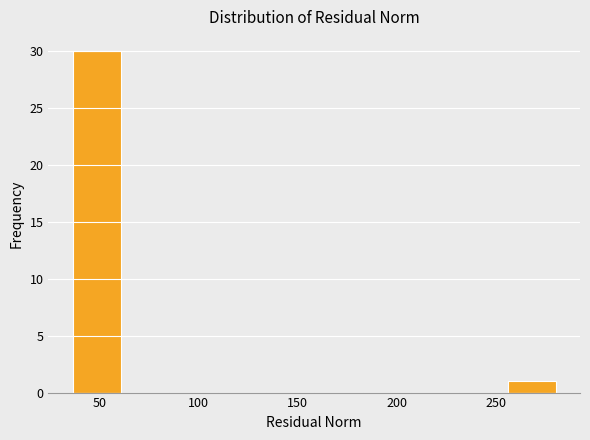

Reading left to right, list every bar in this chart as the range it spans on the x-axis followed by its height. Neither the bar edges nor the heights are printed on the chart, so give them approximately, as read against the axes.

35 to 60: 30
60 to 85: 0
85 to 110: 0
110 to 135: 0
135 to 160: 0
160 to 185: 0
185 to 205: 0
205 to 230: 0
230 to 255: 0
255 to 280: 1